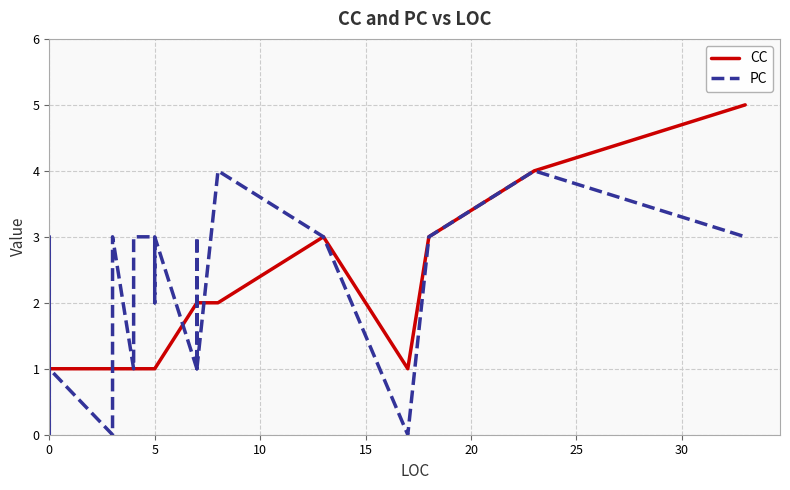

Does the chart display data point markers on the line(s)?

No